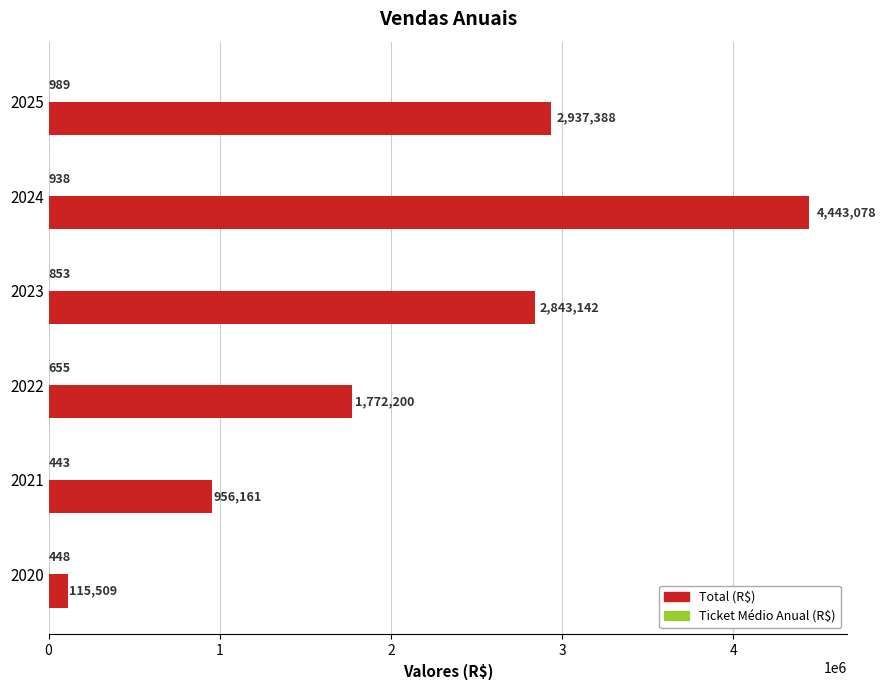

Which series changed the most between 2023 and 2025?

Total (R$)